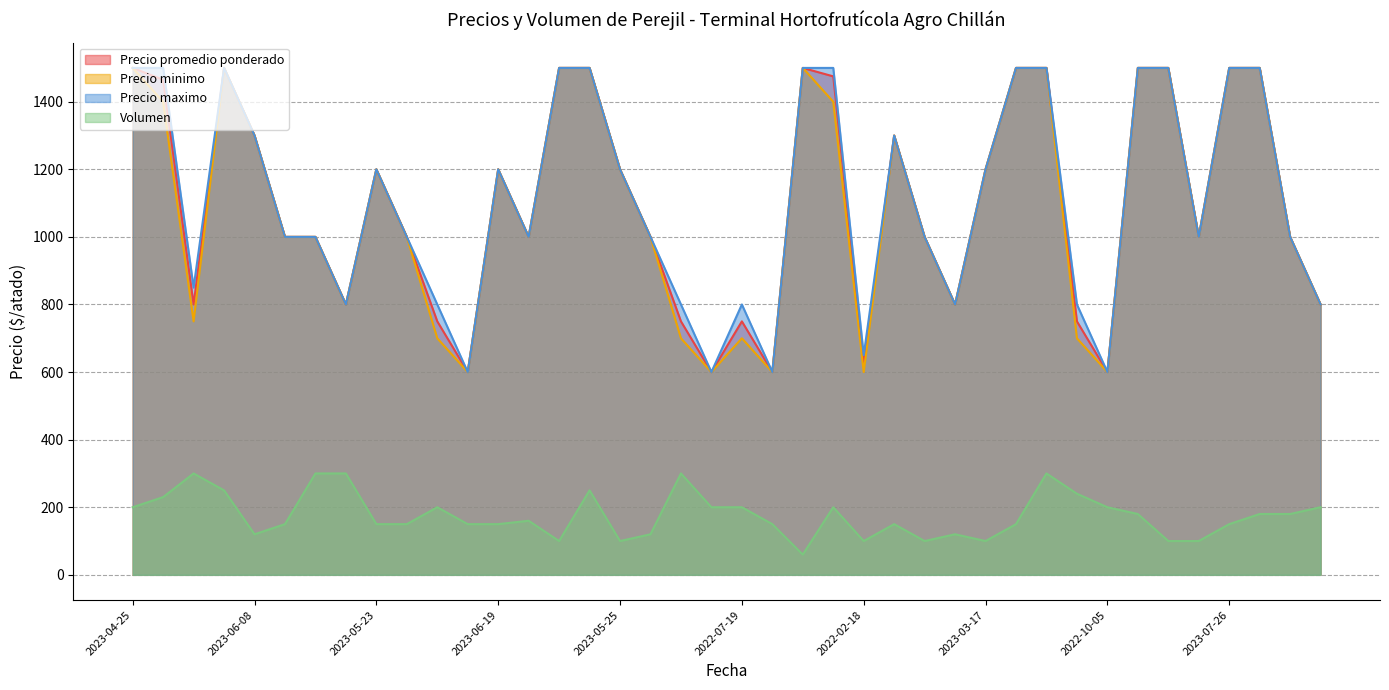

What is the maximum value for Volumen?

300